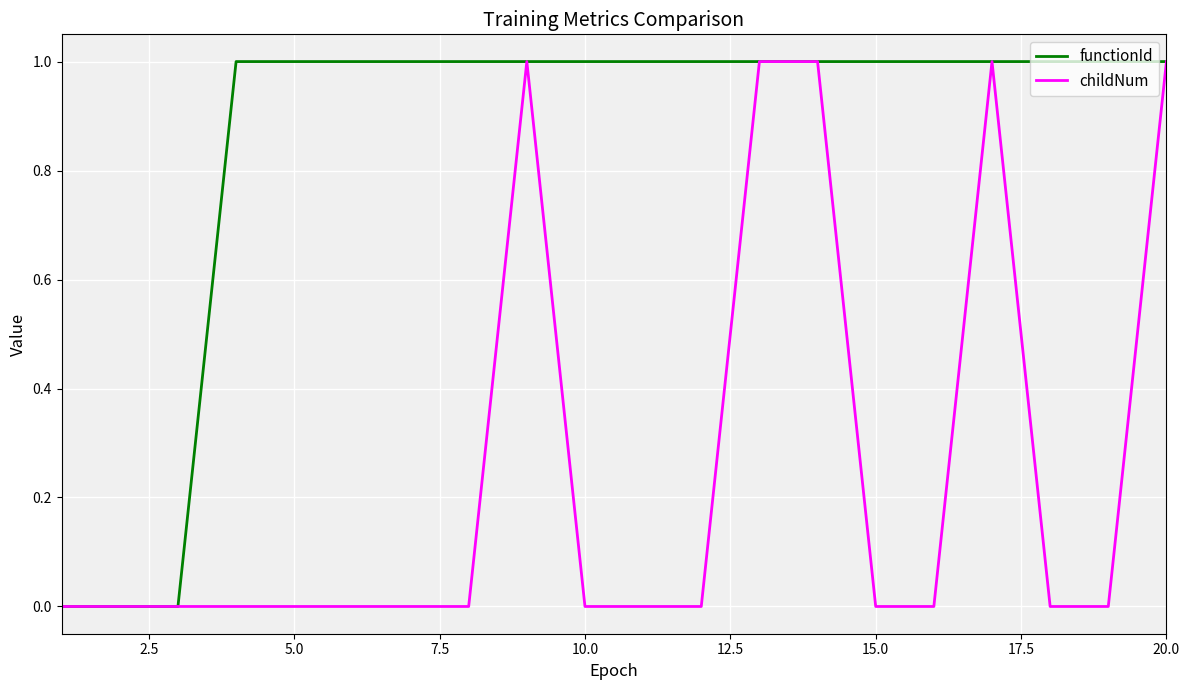

Does the chart have visible grid lines?

Yes